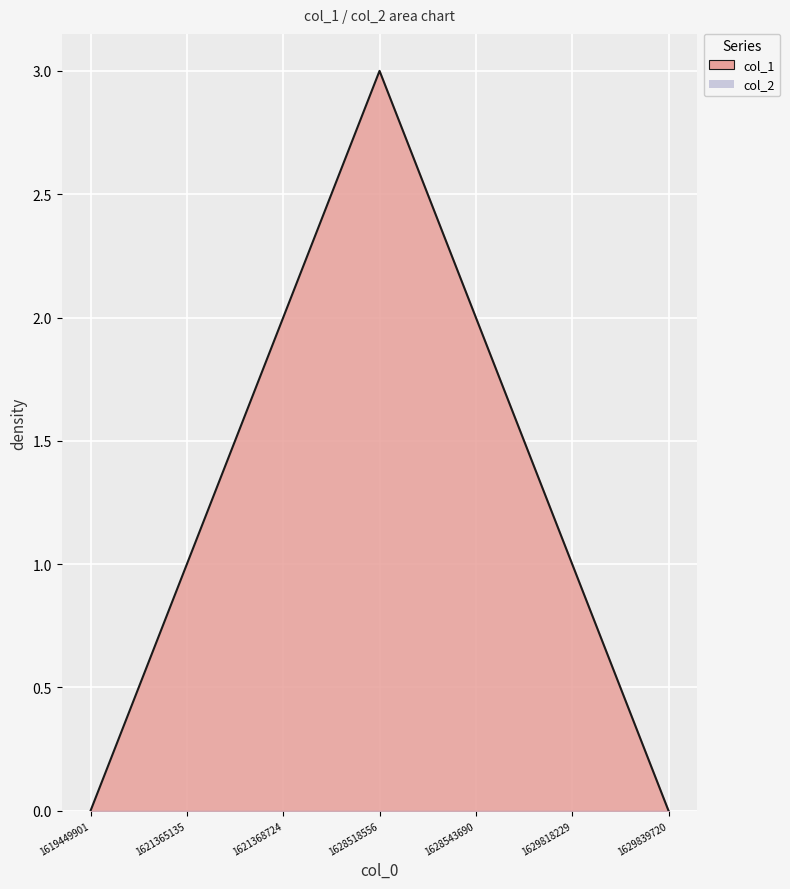

List the labels in order of value, largest first.

1628518556, 1621368724, 1628543690, 1621365135, 1629818229, 1619449901, 1629839720